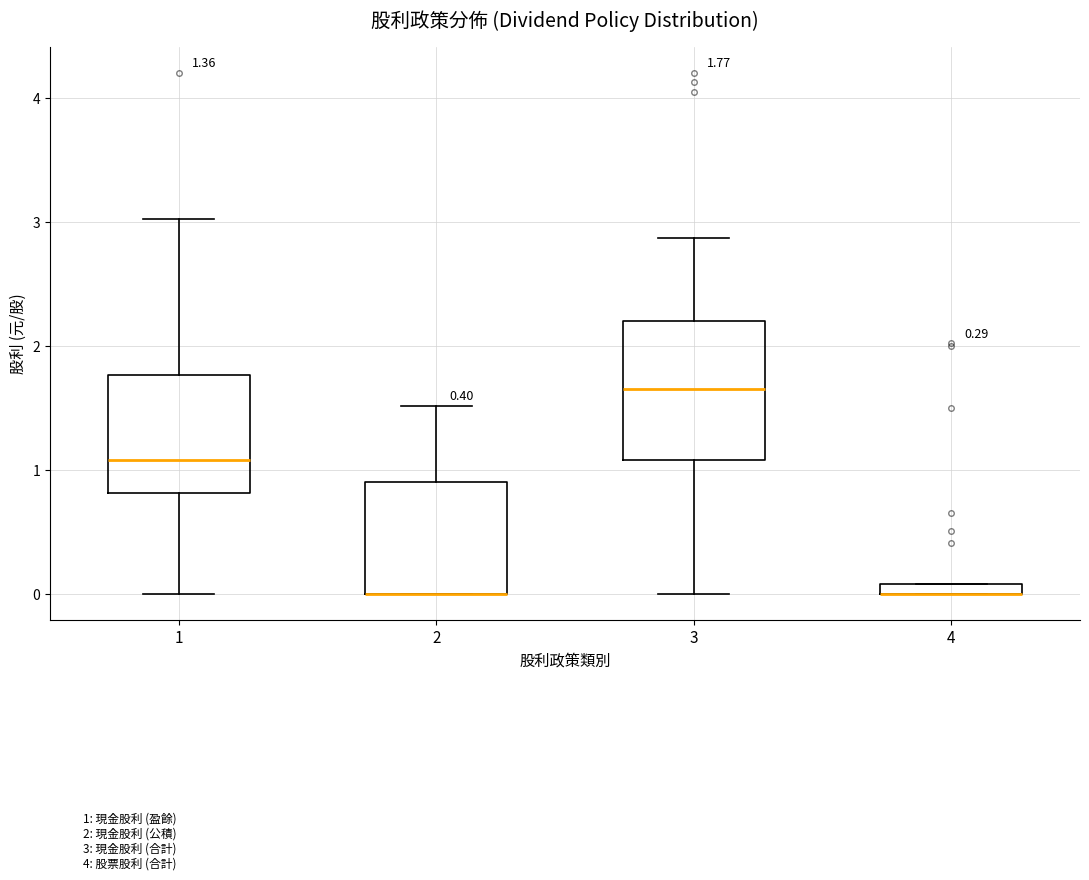

Which box is the tallest, from its lower edge to its upper edge?

3